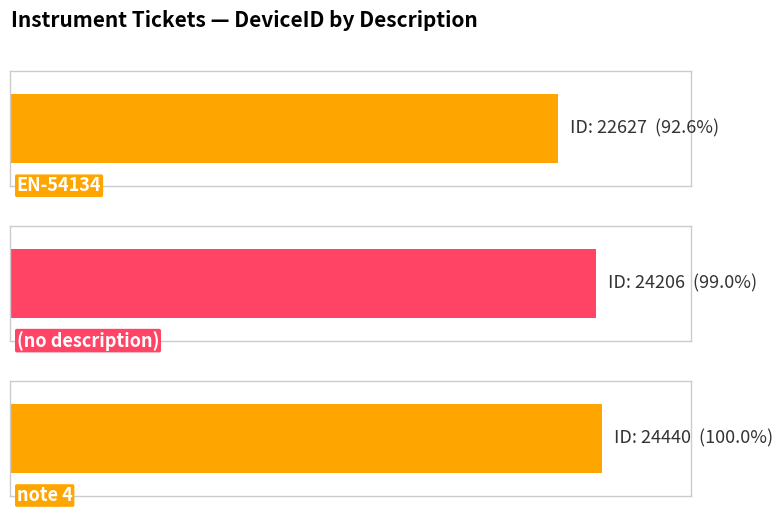

Approximately how many times larger is the value at  compared to note 4?

1.0